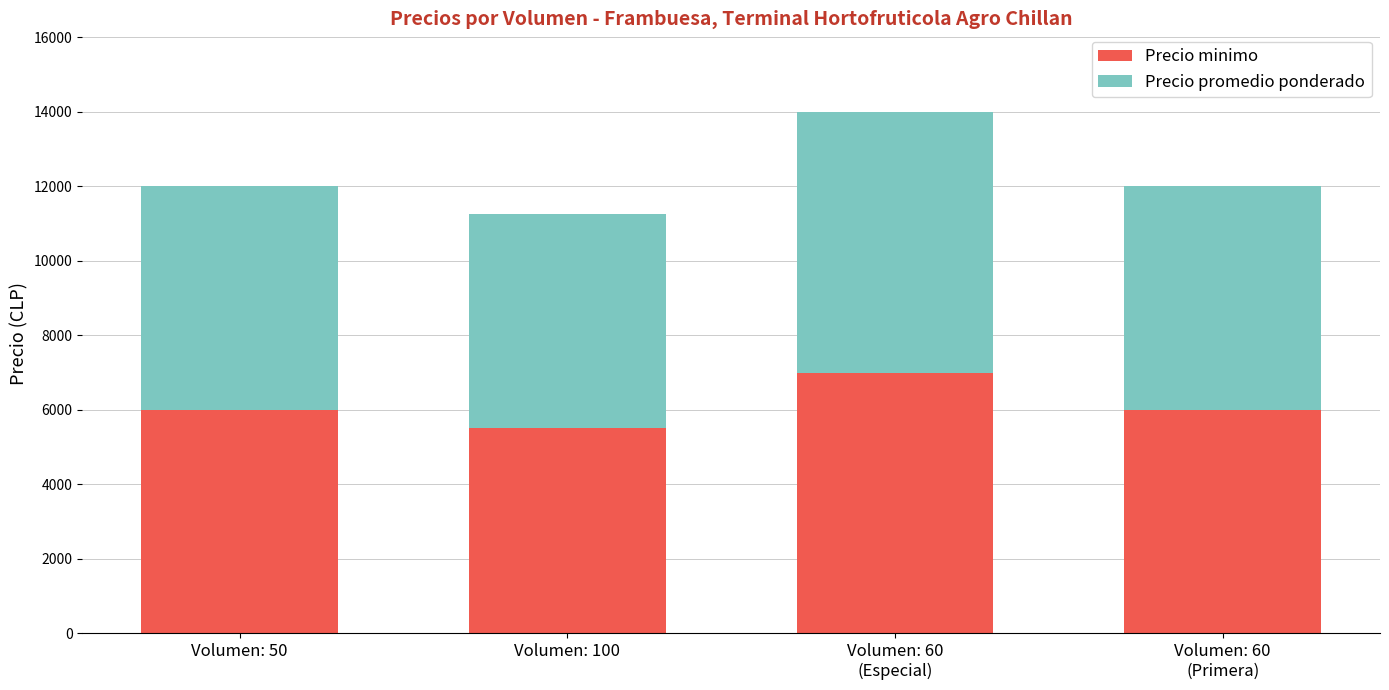

What is the total value across all series at Volumen: 50?

12000